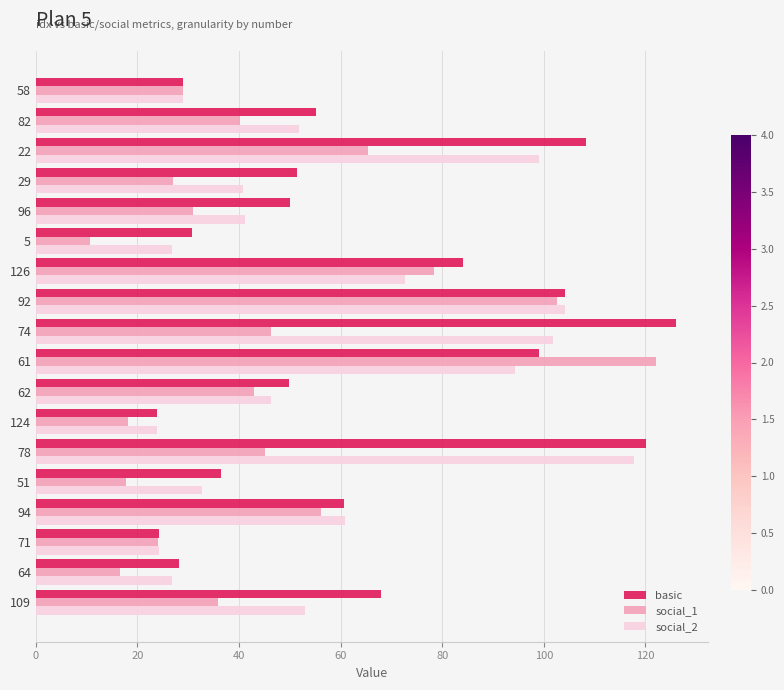

Rank the series at 109 from highest to lowest value.

basic, social_2, social_1